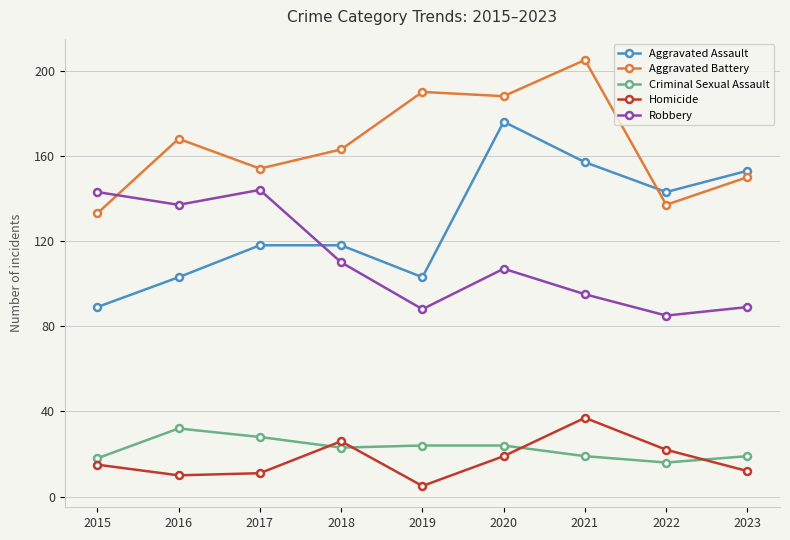

Read the Aggravated Assault value at 2015, to the nearest 10.

90